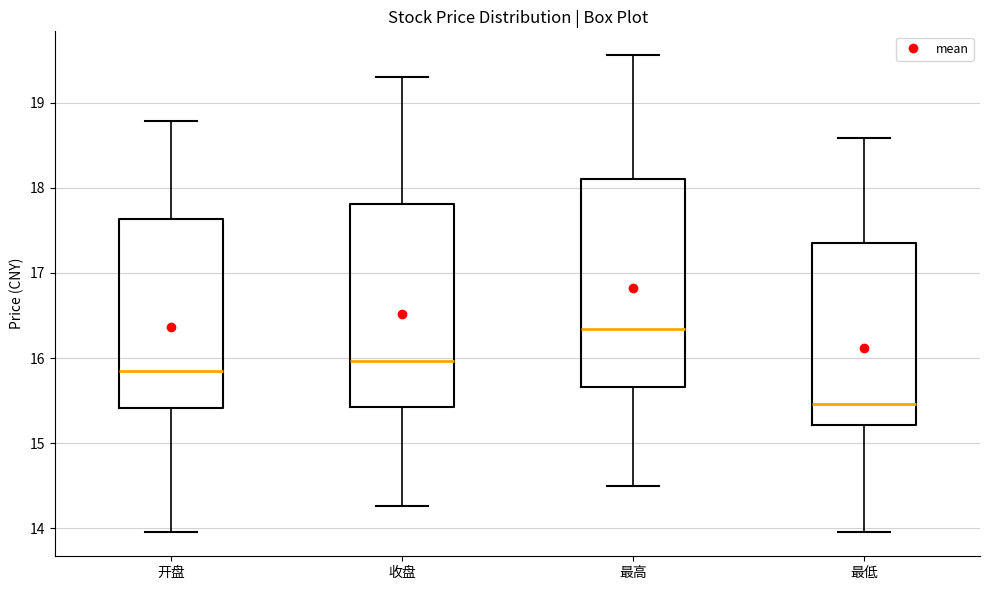

Where is the lower edge of the box for 开盘 on the y-axis? The values are not printed on the chart, so give them approximately, as read against the axis.

15.4